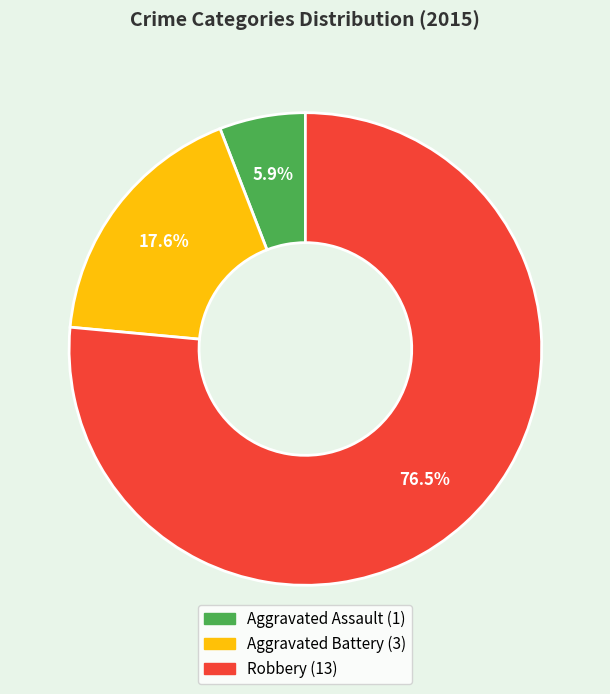

To the nearest percent, what percentage of the pie is Aggravated Battery?

18%